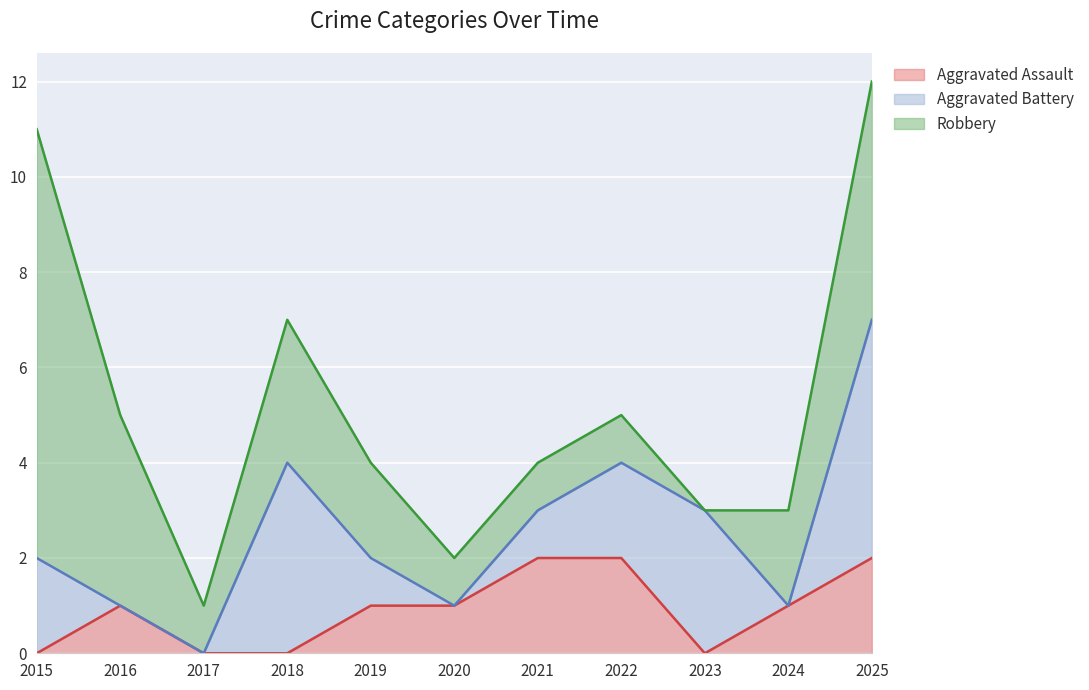

Reading left to right, transcribe all the data shown in this chart.

Aggravated Assault: 0	1	0	0	1	1	2	2	0	1	2
Aggravated Battery: 2	0	0	4	1	0	1	2	3	0	5
Robbery: 9	4	1	3	2	1	1	1	0	2	5